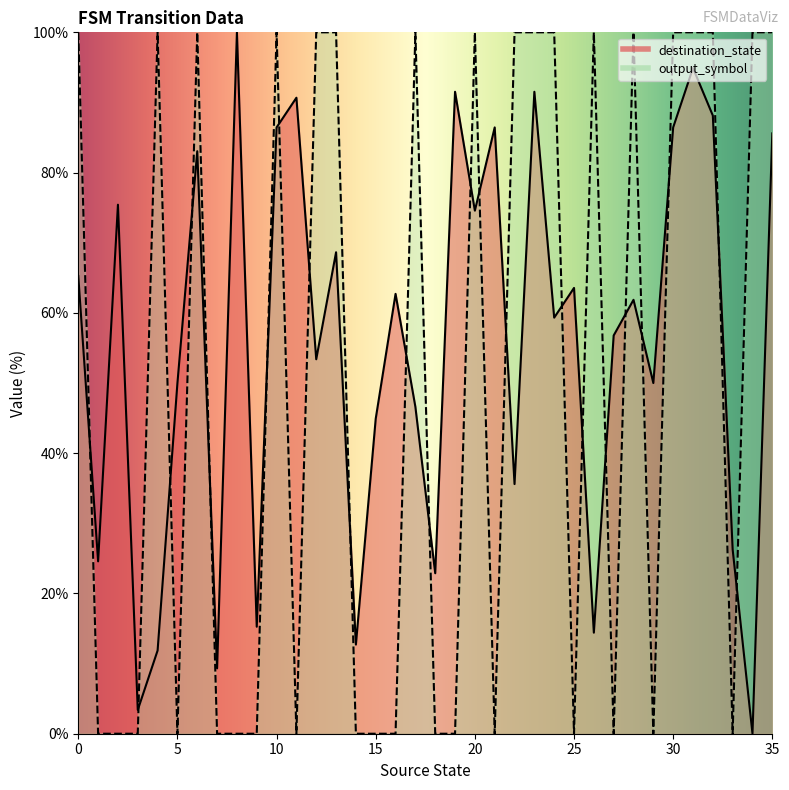

How many categories are shown in the chart?

36